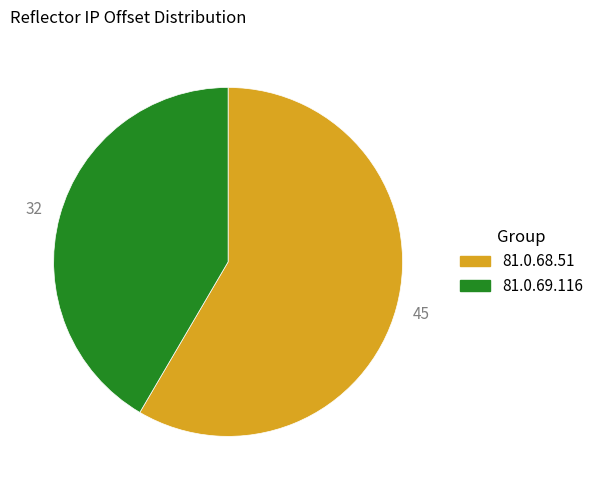

Rank the categories by value from lowest to highest.

81.0.69.116, 81.0.68.51